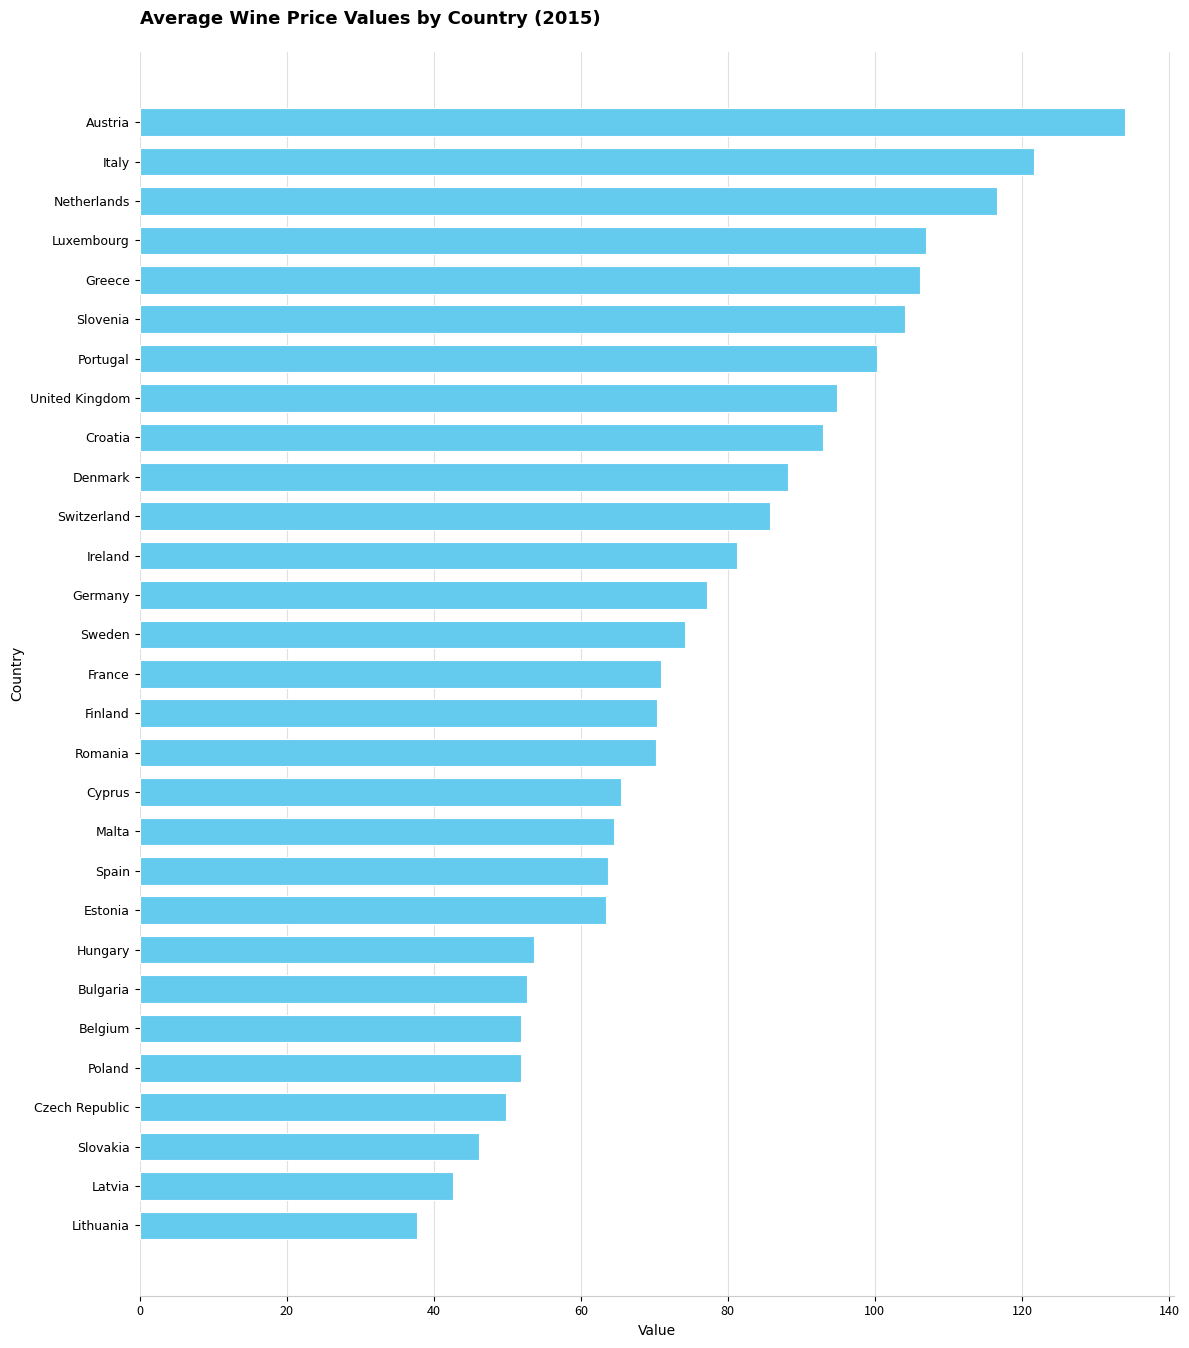

Which has a higher value, Slovenia or United Kingdom?

Slovenia